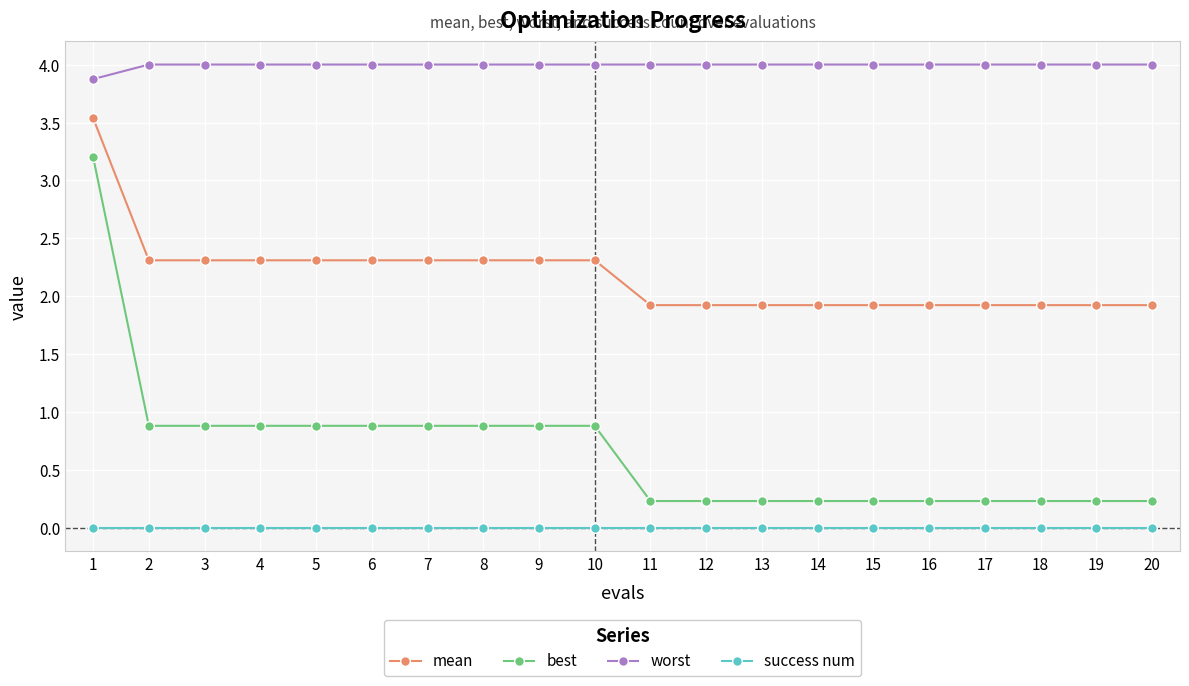

Is the value of success num at 11 greater than the value of best at 10?

No